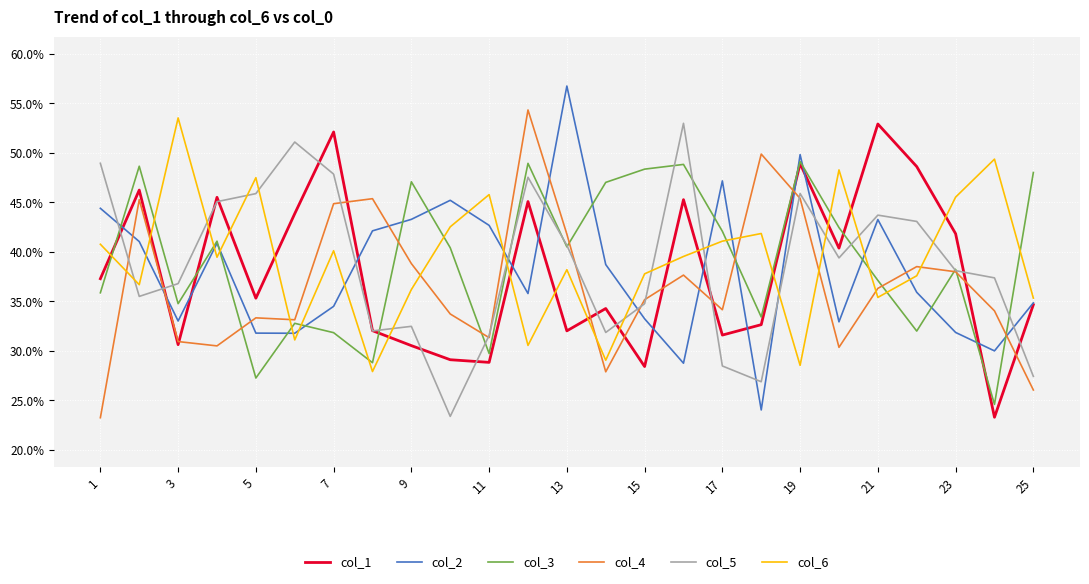

What is the highest value of the col_2 series?

56.8